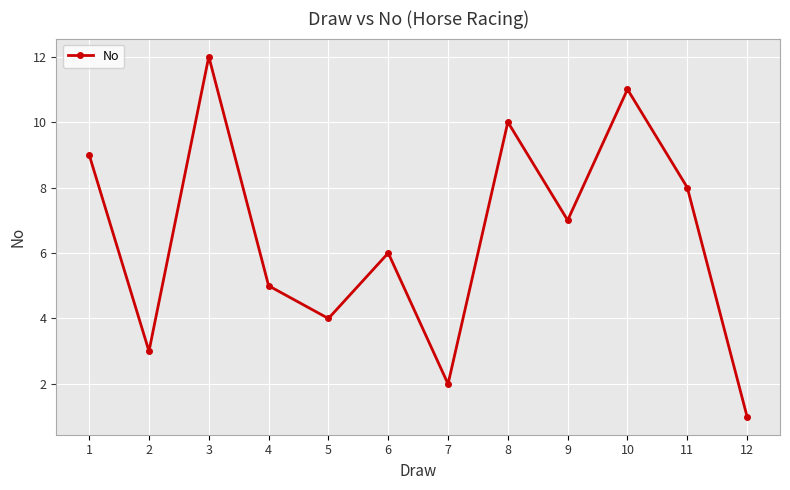

True or false: the data shows 11 at 10.

True